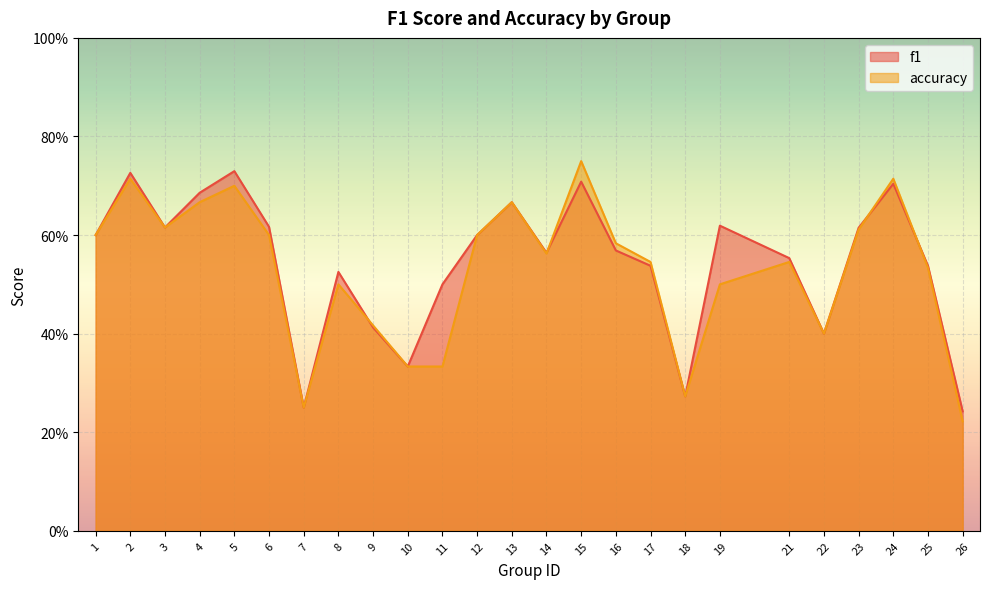

How many categories are shown in the chart?

25